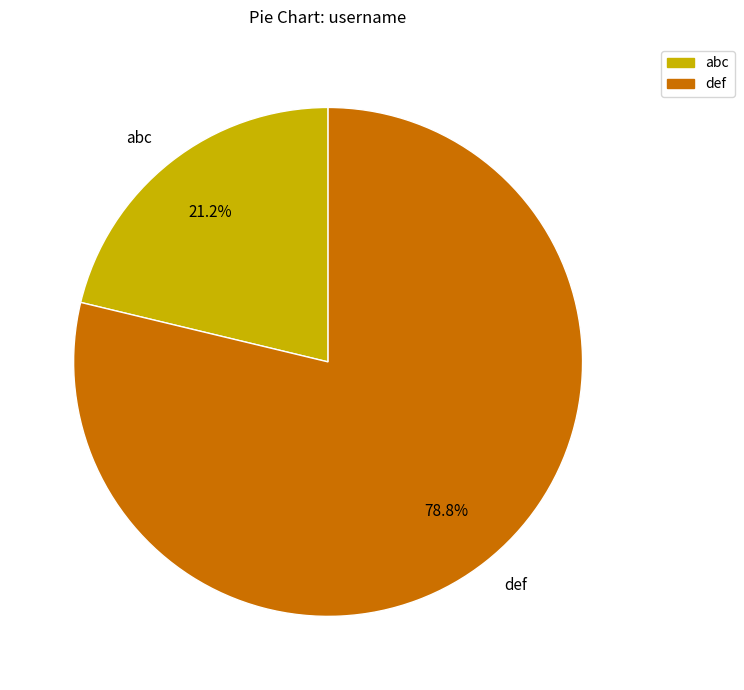

Rank the categories by value from highest to lowest.

def, abc